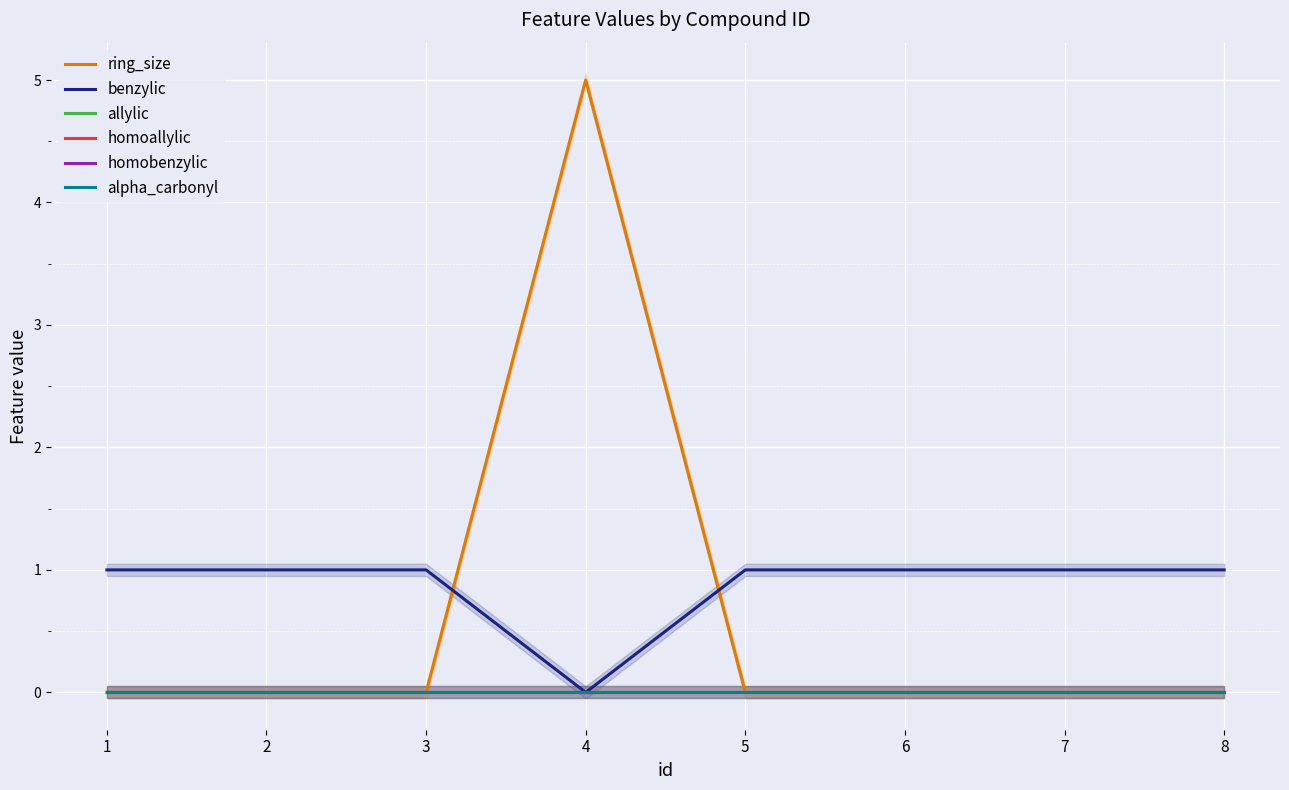

Reading right to left, what are all the values shown in this chart?

ring_size: 8=0	7=0	6=0	5=0	4=5	3=0	2=0	1=0
benzylic: 8=1	7=1	6=1	5=1	4=0	3=1	2=1	1=1
allylic: 8=0	7=0	6=0	5=0	4=0	3=0	2=0	1=0
homoallylic: 8=0	7=0	6=0	5=0	4=0	3=0	2=0	1=0
homobenzylic: 8=0	7=0	6=0	5=0	4=0	3=0	2=0	1=0
alpha_carbonyl: 8=0	7=0	6=0	5=0	4=0	3=0	2=0	1=0